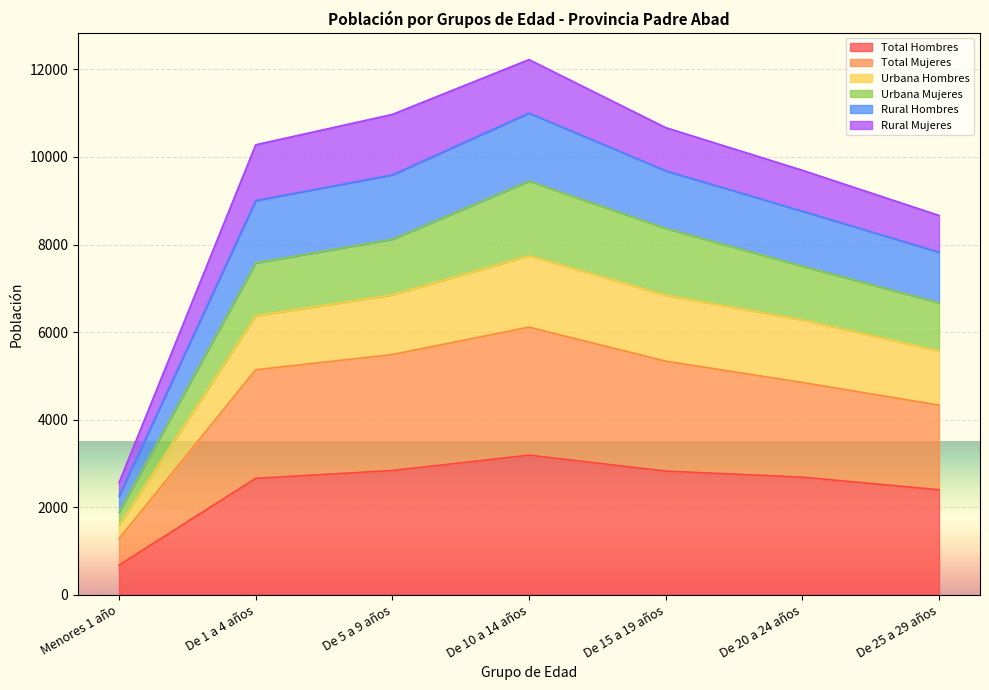

The value of Total Mujeres at De 10 a 14 años is 9257. True or false?

False